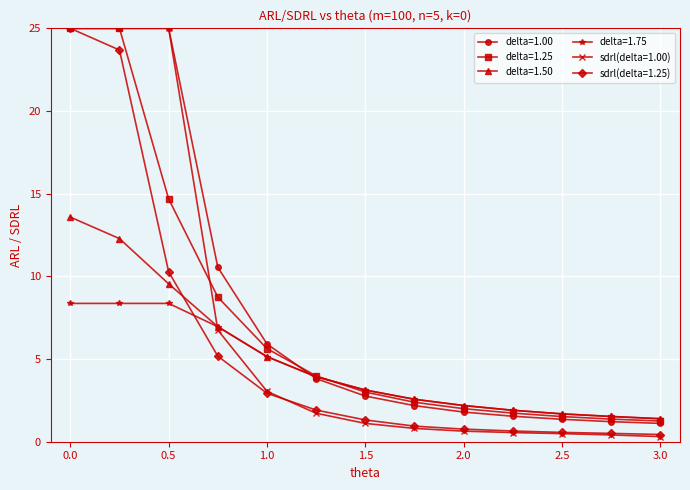

Which series has the widest spread of values?

sdrl(delta=1.00)